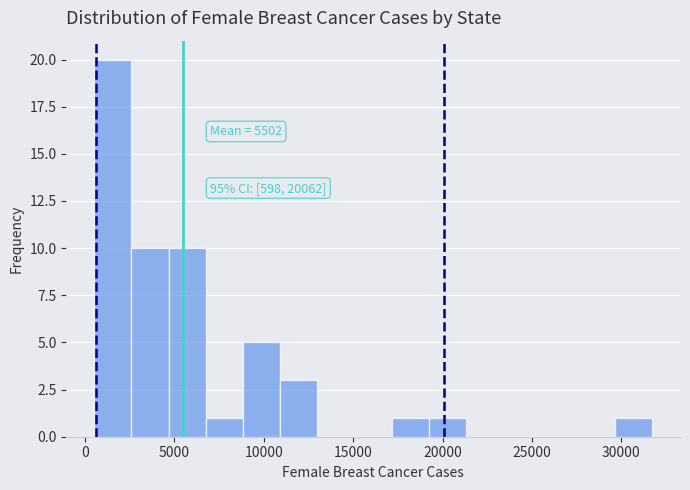

Which range on the x-axis has the tallest bar?

500 to 2500